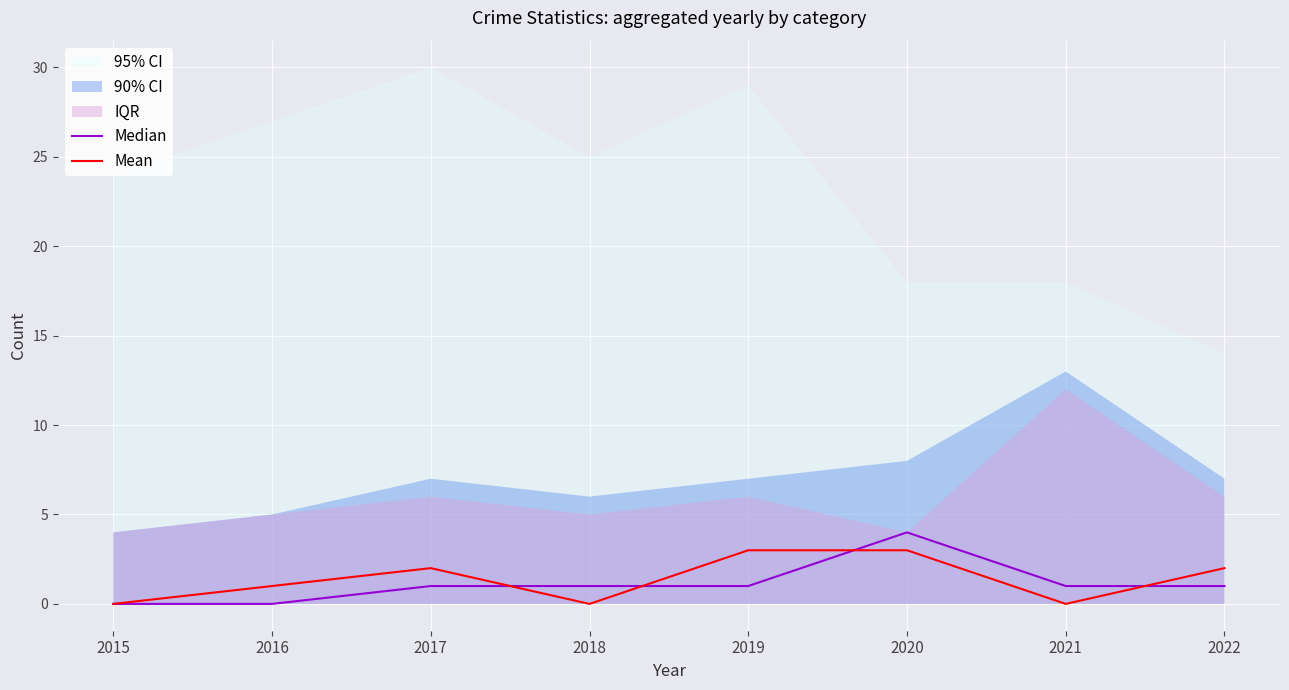

What is the sum of the Mean values at 2021 and 2019?

3